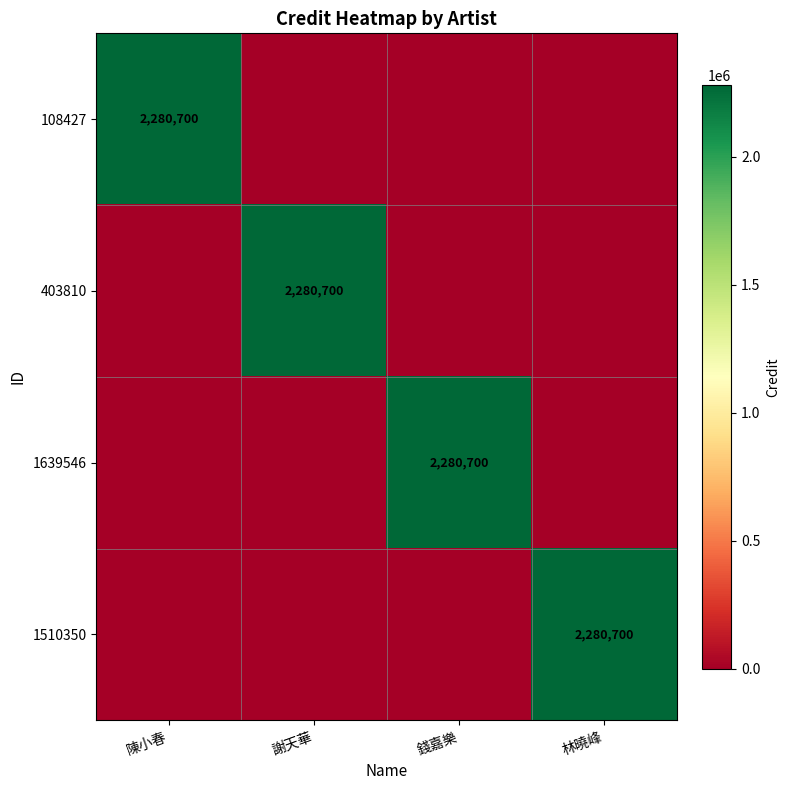

Is it true that 403810 equals 2280700 at 謝天華?

True